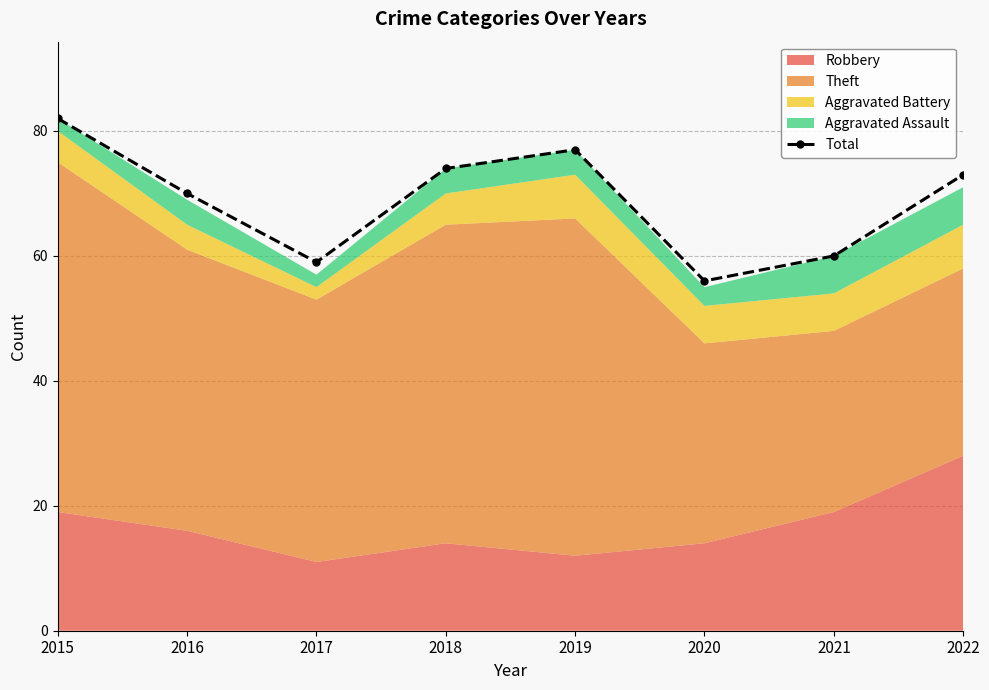

How many categories are shown in the chart?

8